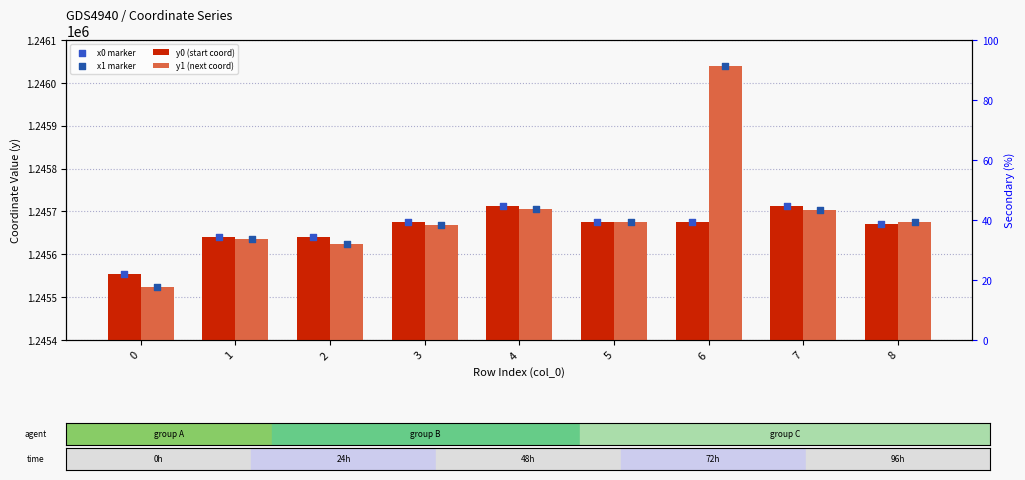

Which series has the largest Y range (max minus min)?

y1 (next coord)